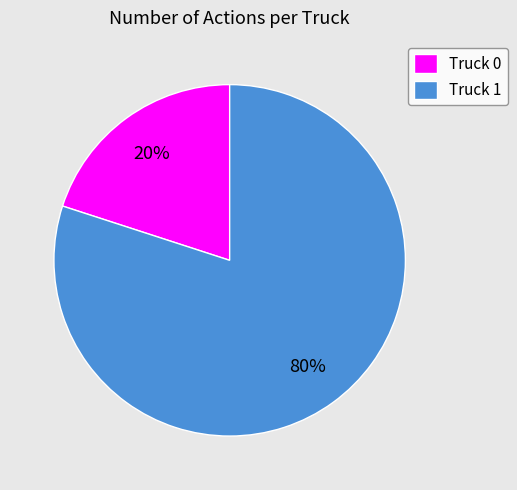

Count the number of slices in the pie.

2